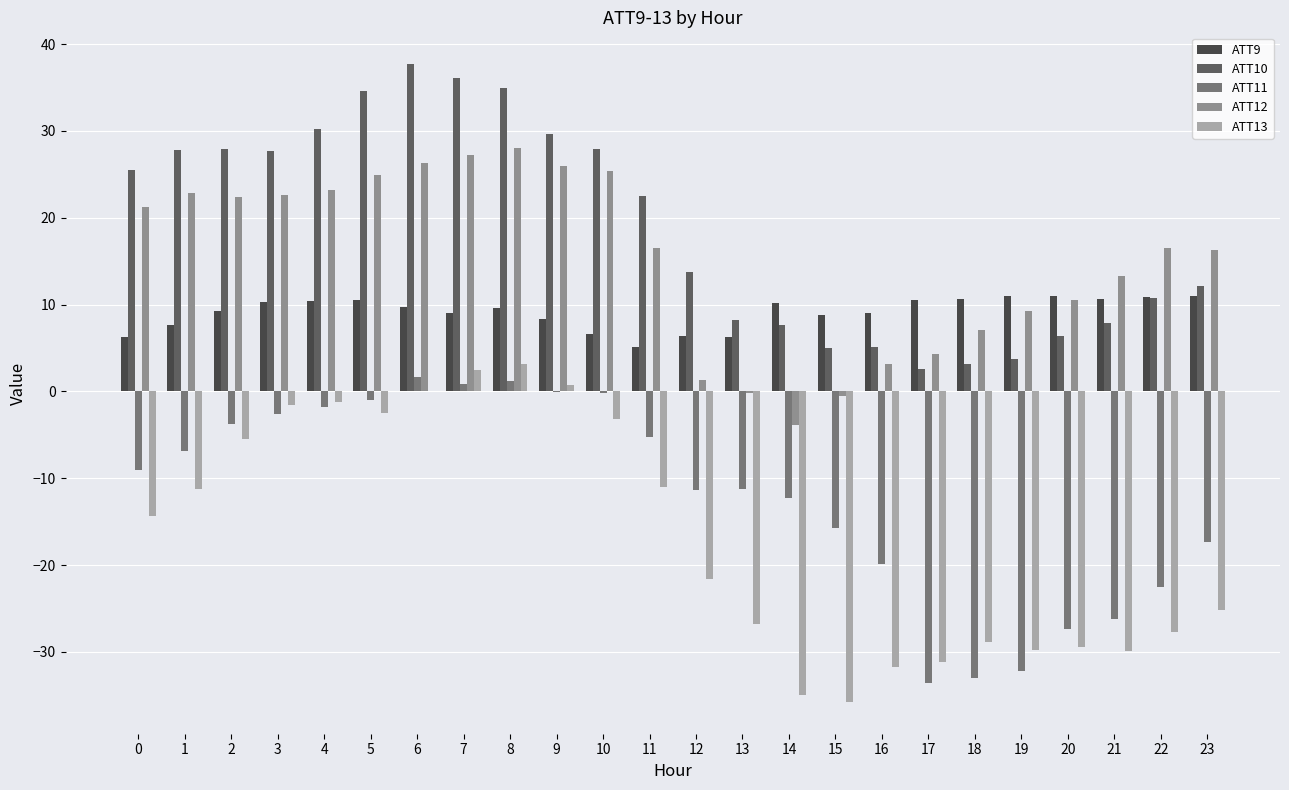

What is the sum of all ATT11 values?

-289.8